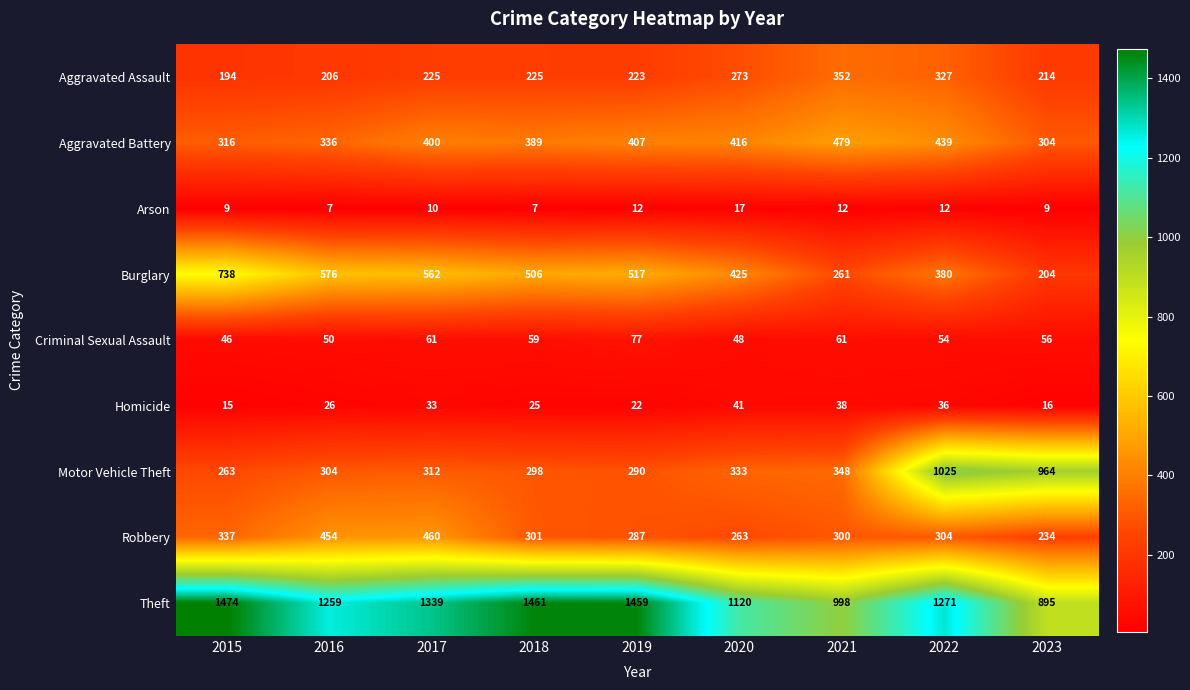

Read the Aggravated Assault value at 2019, to the nearest 10.

220